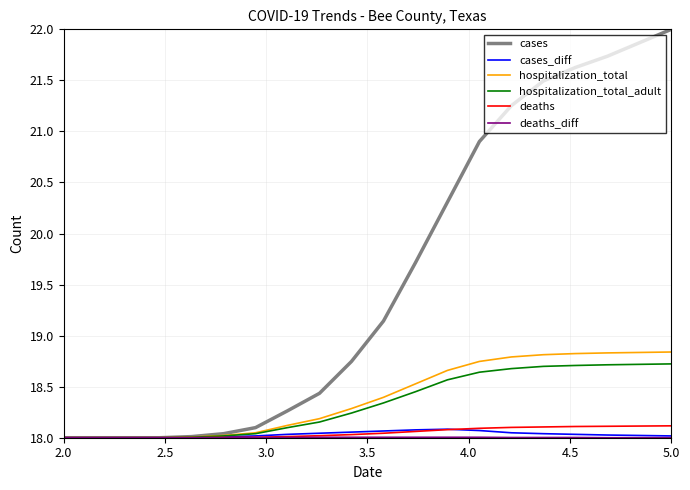

Which series has the largest range (max minus min)?

cases